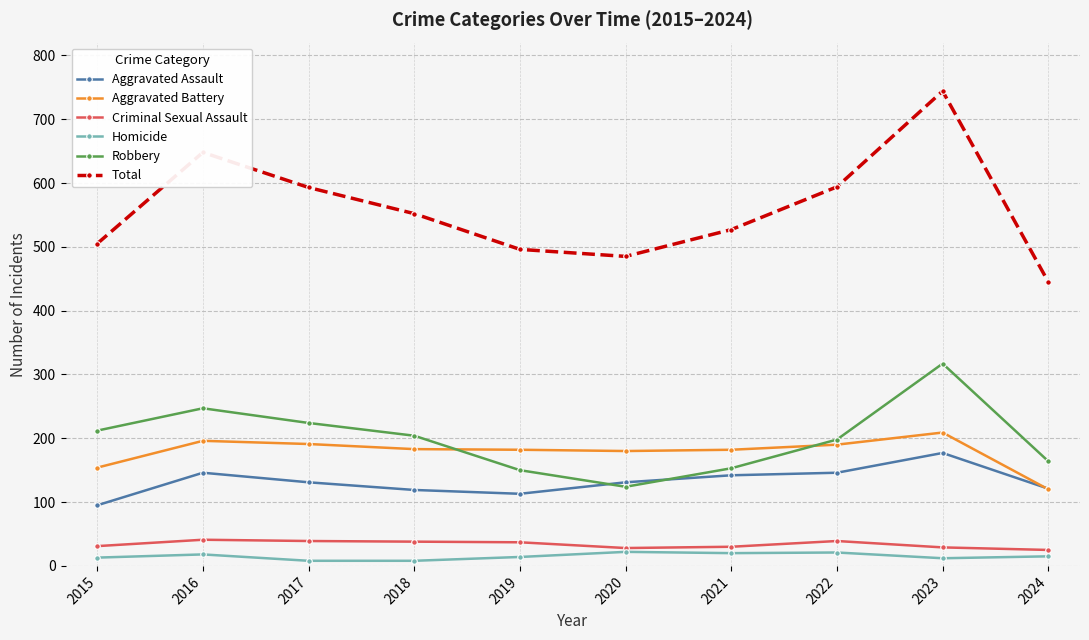

Is it true that Aggravated Assault equals 217 at 2021?

False